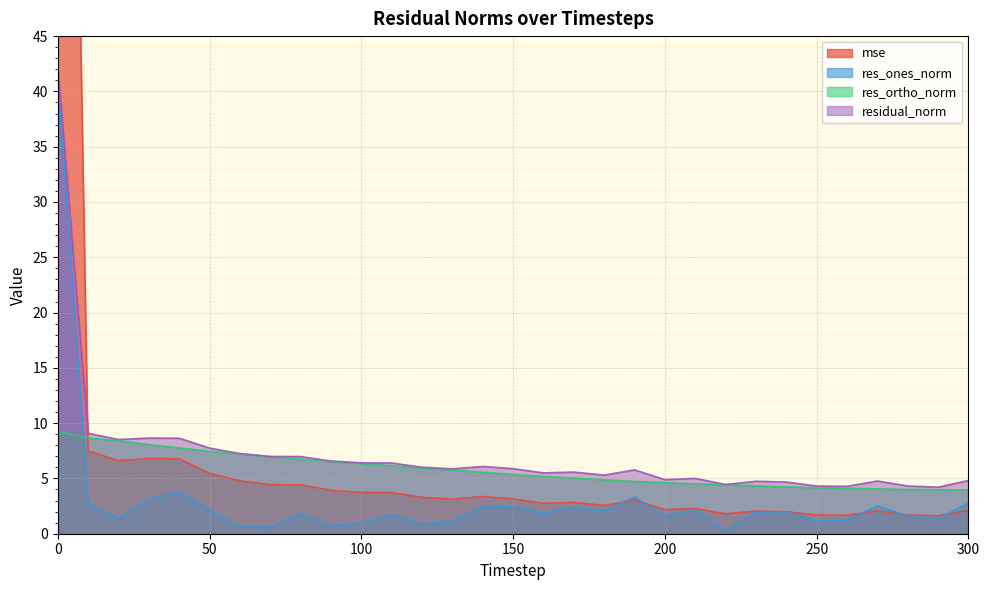

What is the lowest value of the res_ortho_norm series?

3.9